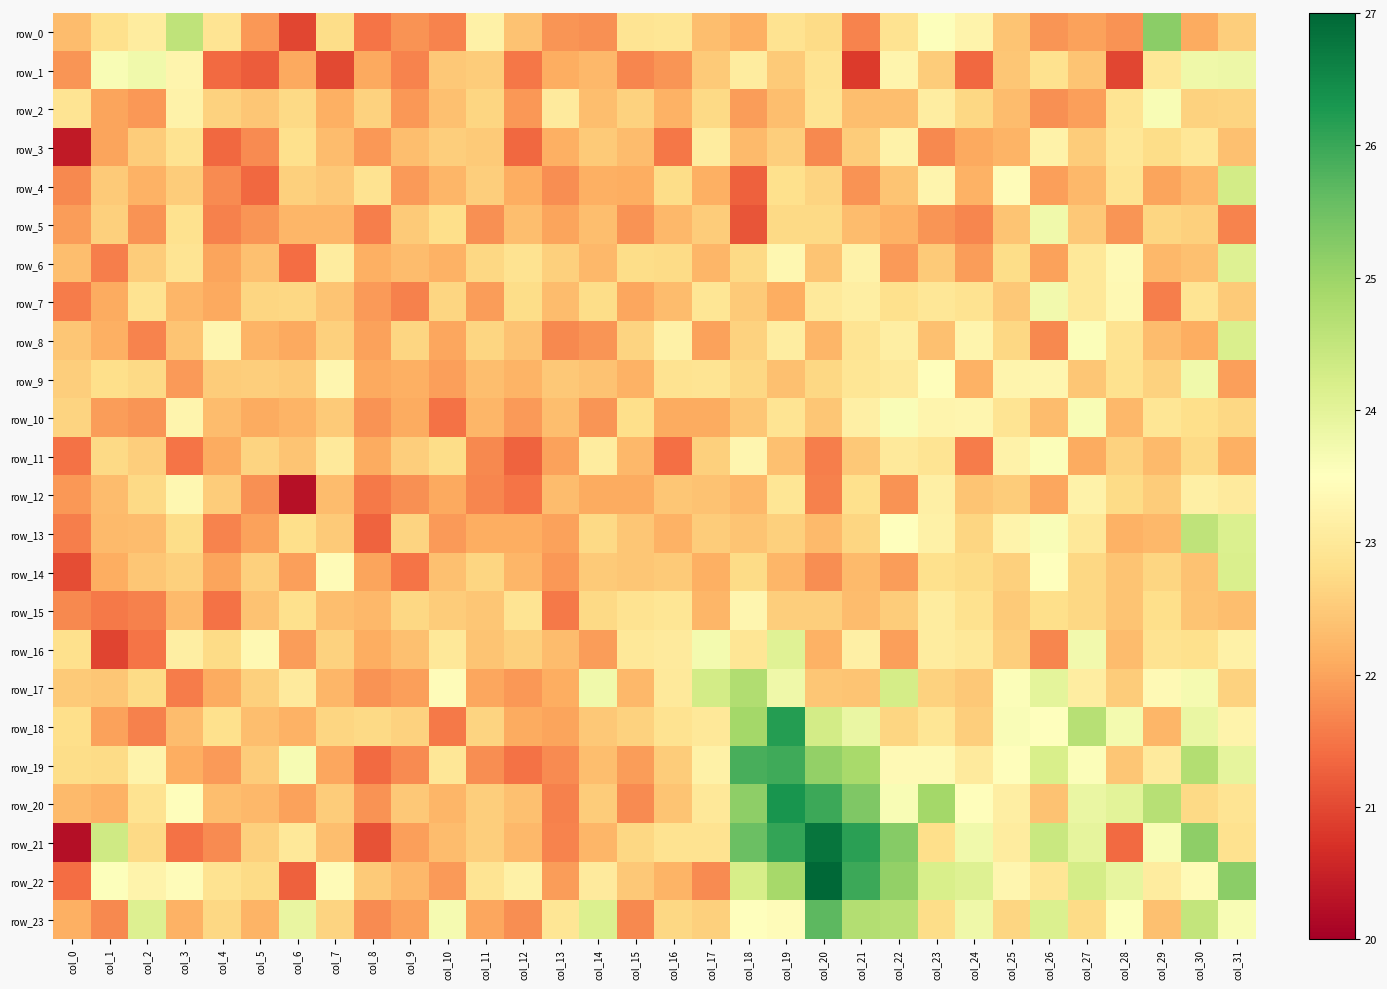

The row_19 series shows 22.5 at col_5. True or false?

True